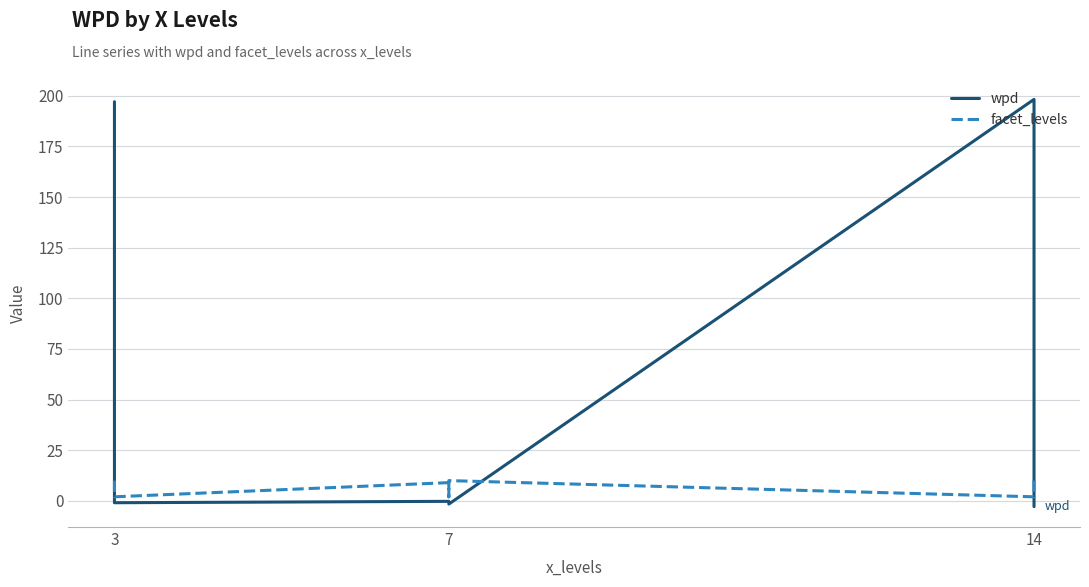

What is the value of the wpd point at the 5th from the left?

-1.4